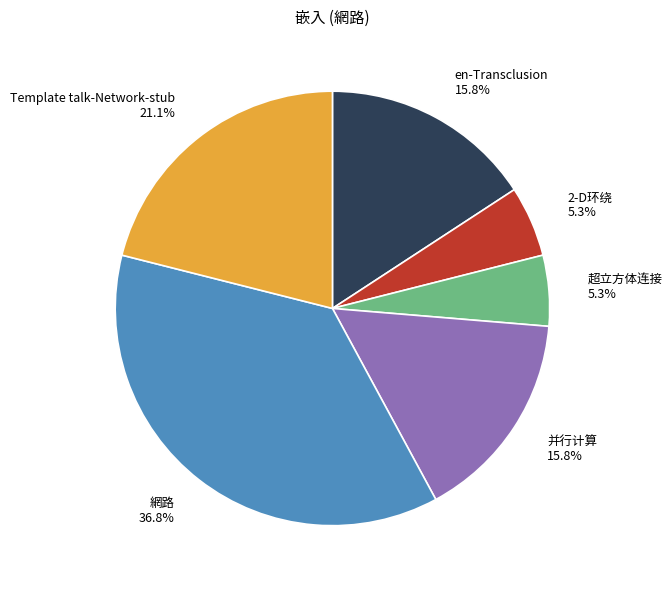

How much of the chart is everything except 超立方体连接 5.3%?

94.7%